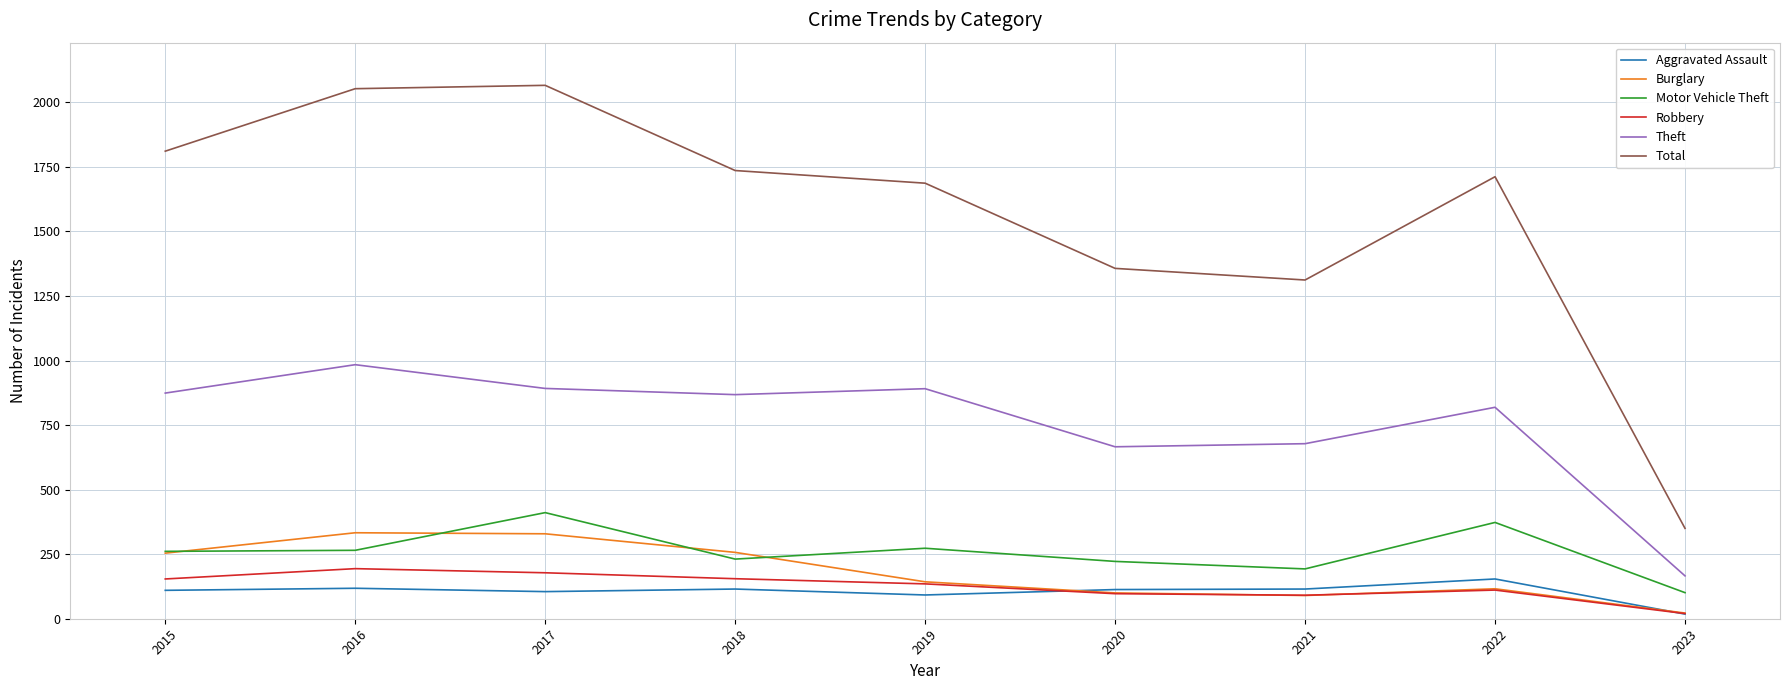

Between 2016 and 2021, which series saw the biggest shift?

Total